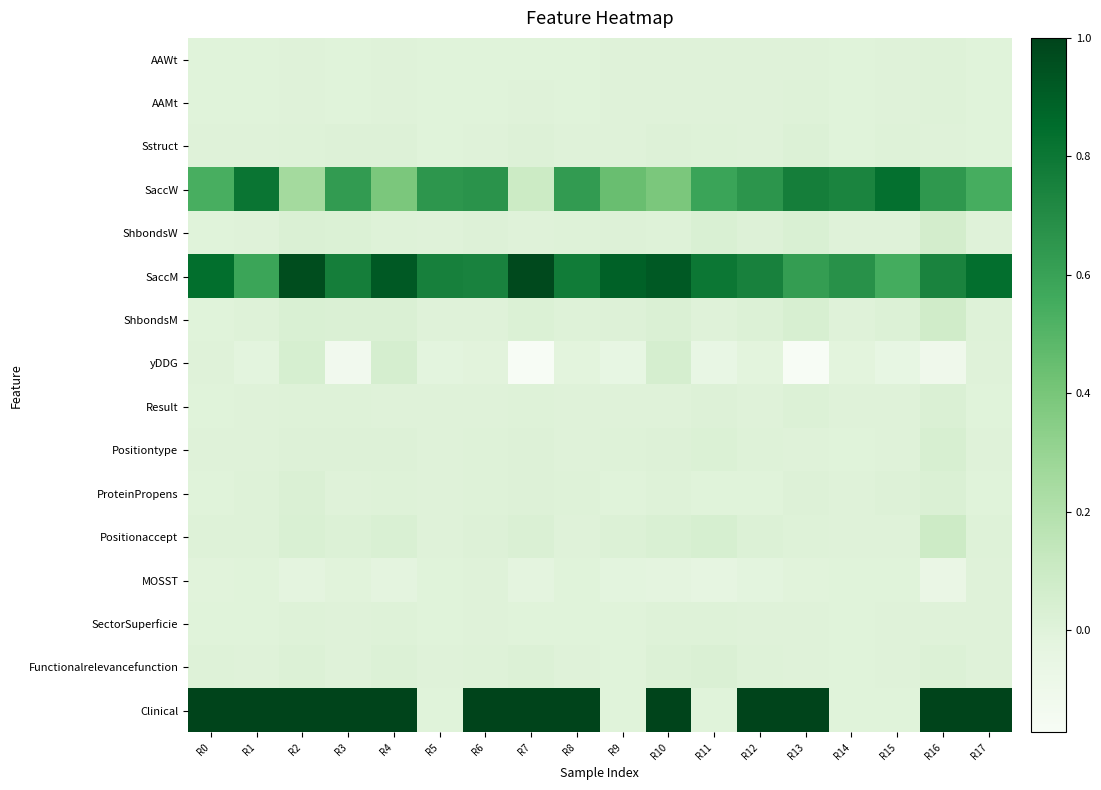

What is the total value across all series at R14?

1.4